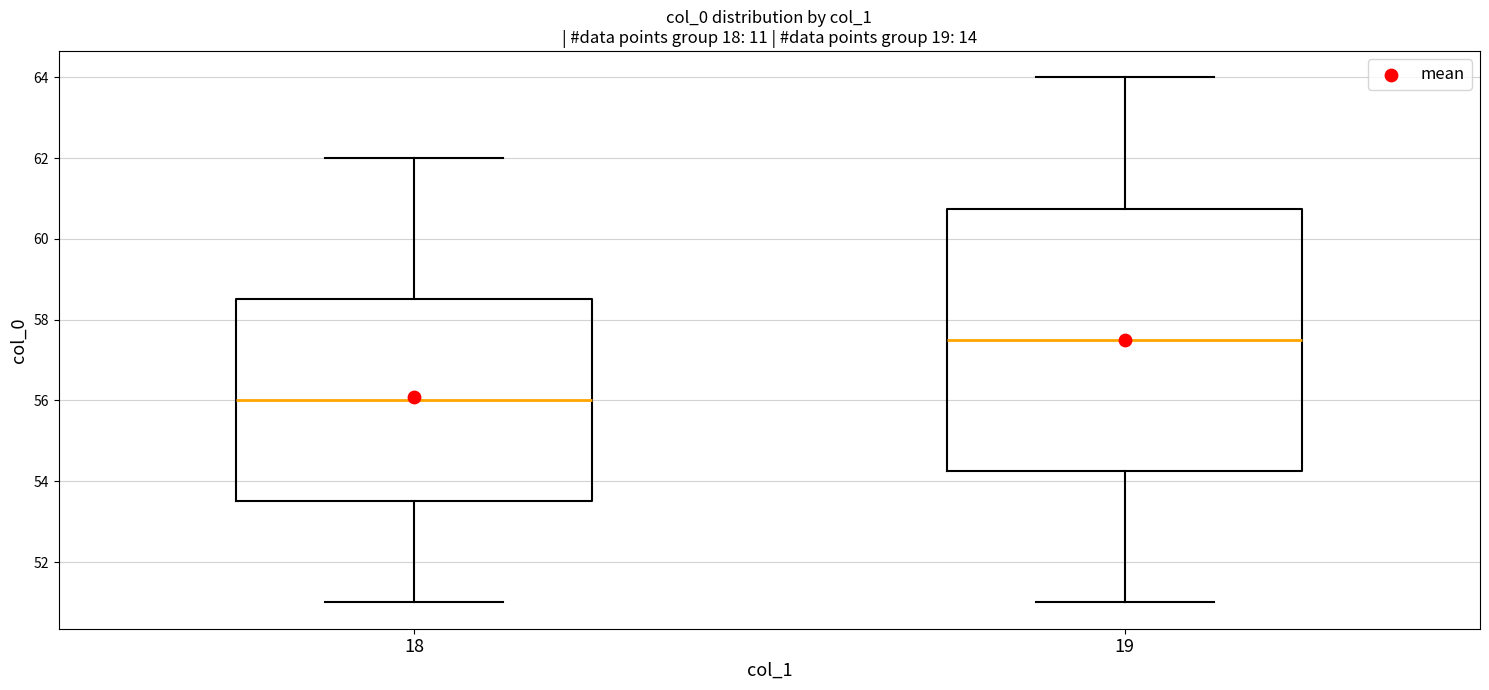

Which box has the highest median line?

19